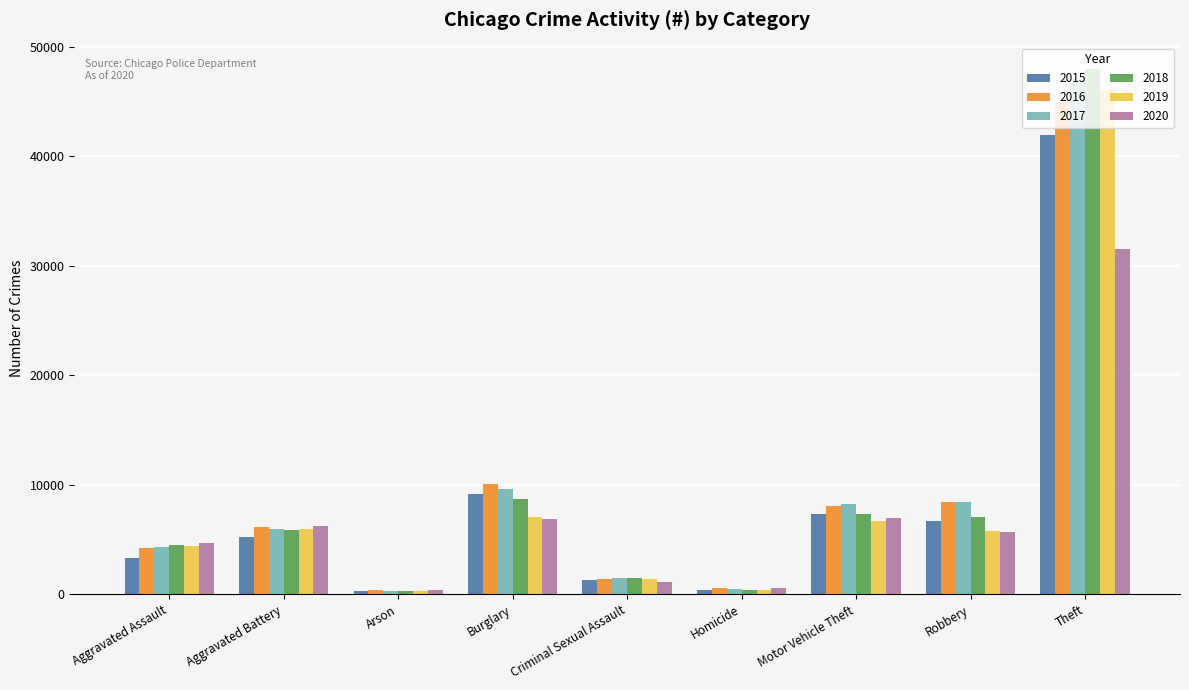

What is the average value of the 2015 series?

8414